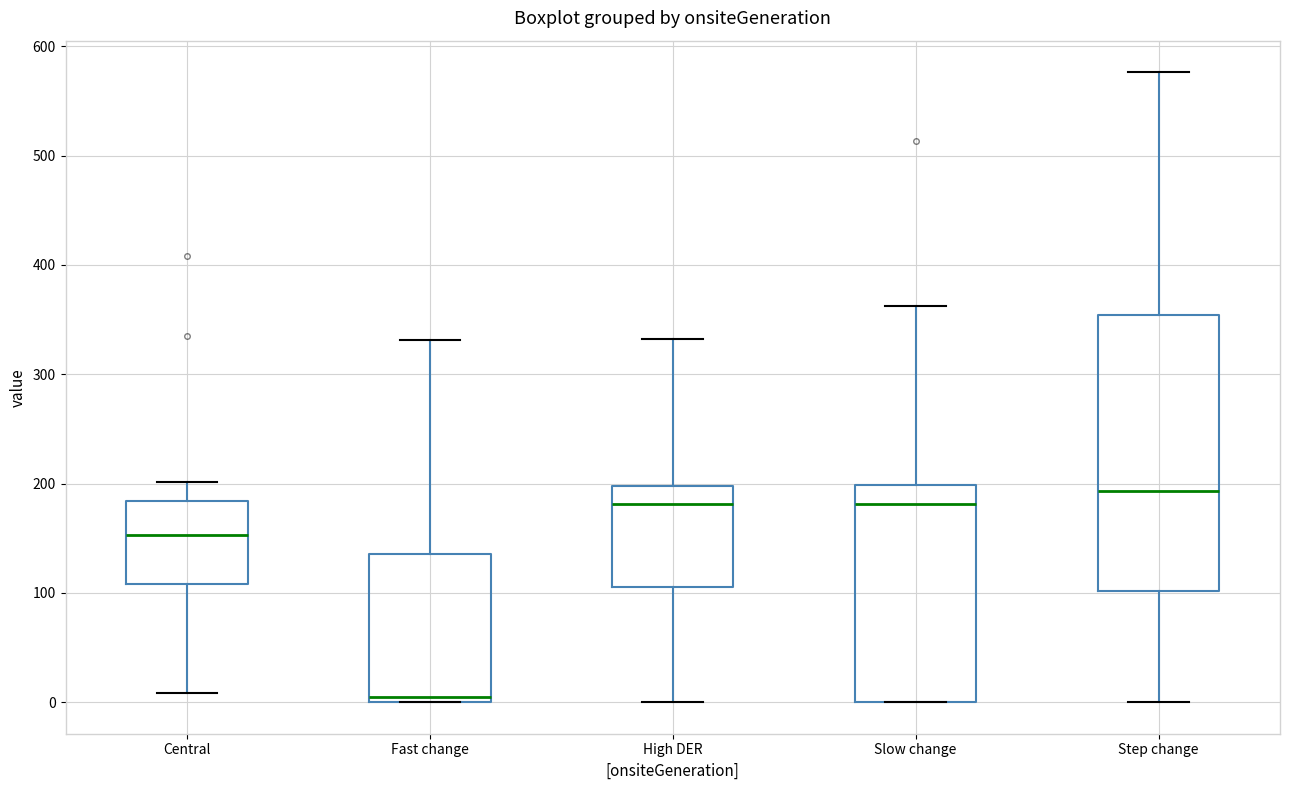

Reading left to right, transcribe this box plot: for each box, give where its median line is, the range the box spans, and where its two whiskers end, as read against the y-axis. The values are not printed on the chart, so give them approximately, as read against the axis.

Central: median 150, box 110 to 180, whiskers 10 to 200
Fast change: median 0 (just above the box's lower edge), box 0 to 140, whiskers 0 to 330
High DER: median 180, box 110 to 200, whiskers 0 to 330
Slow change: median 180, box 0 to 200, whiskers 0 to 360
Step change: median 190, box 100 to 350, whiskers 0 to 580